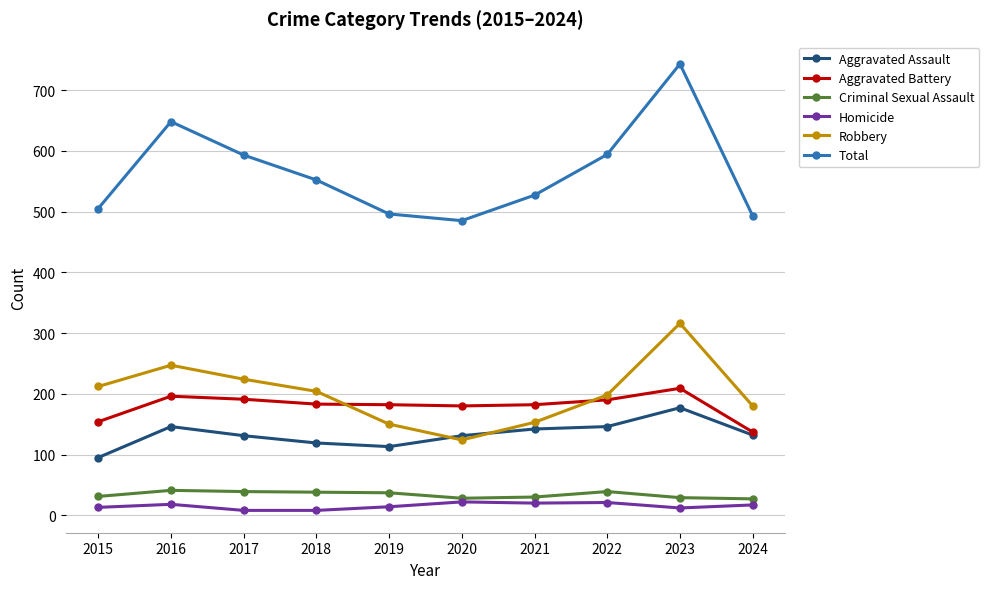

Does the chart have visible grid lines?

Yes